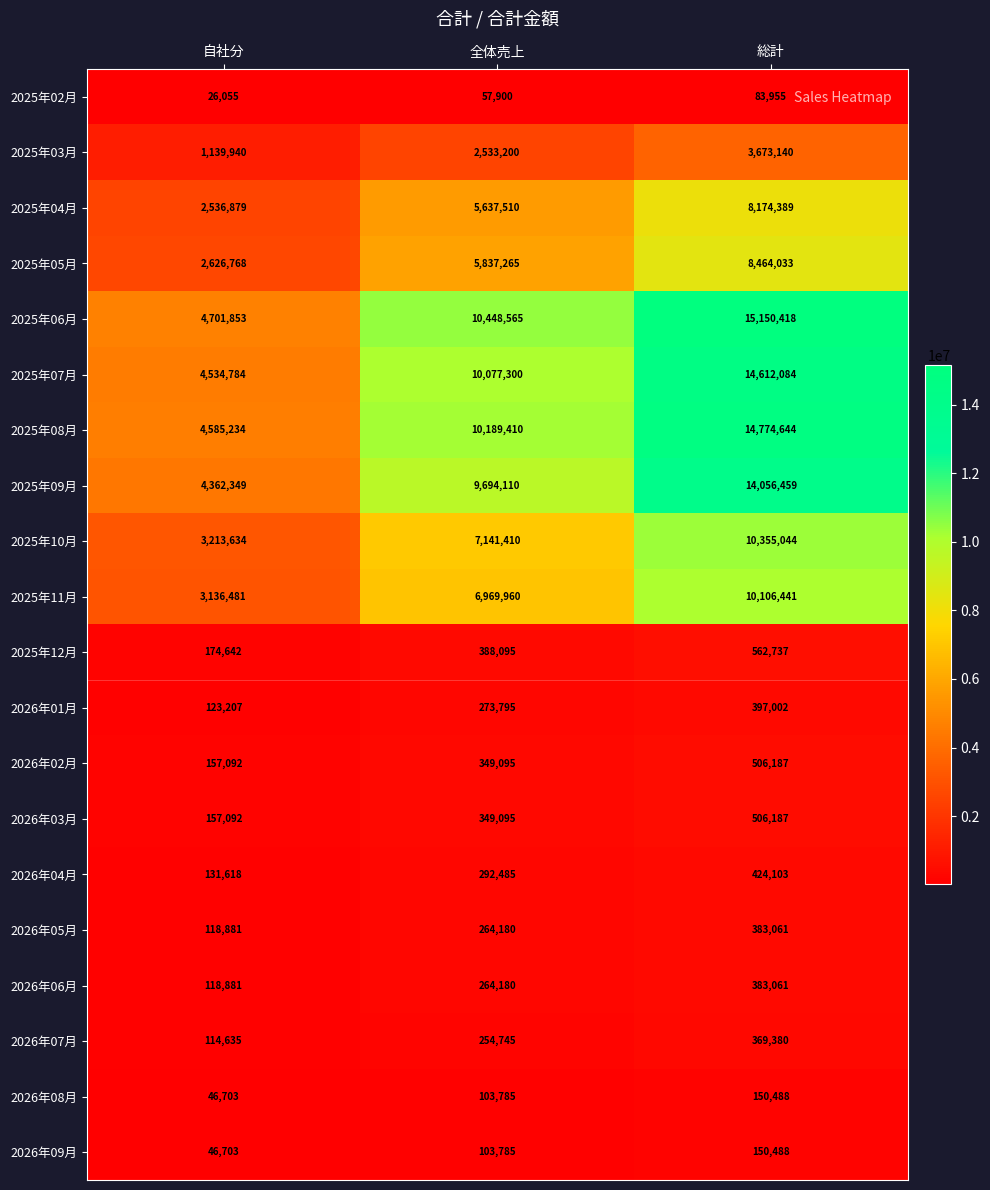

At which category is the sum across all series the highest?

総計